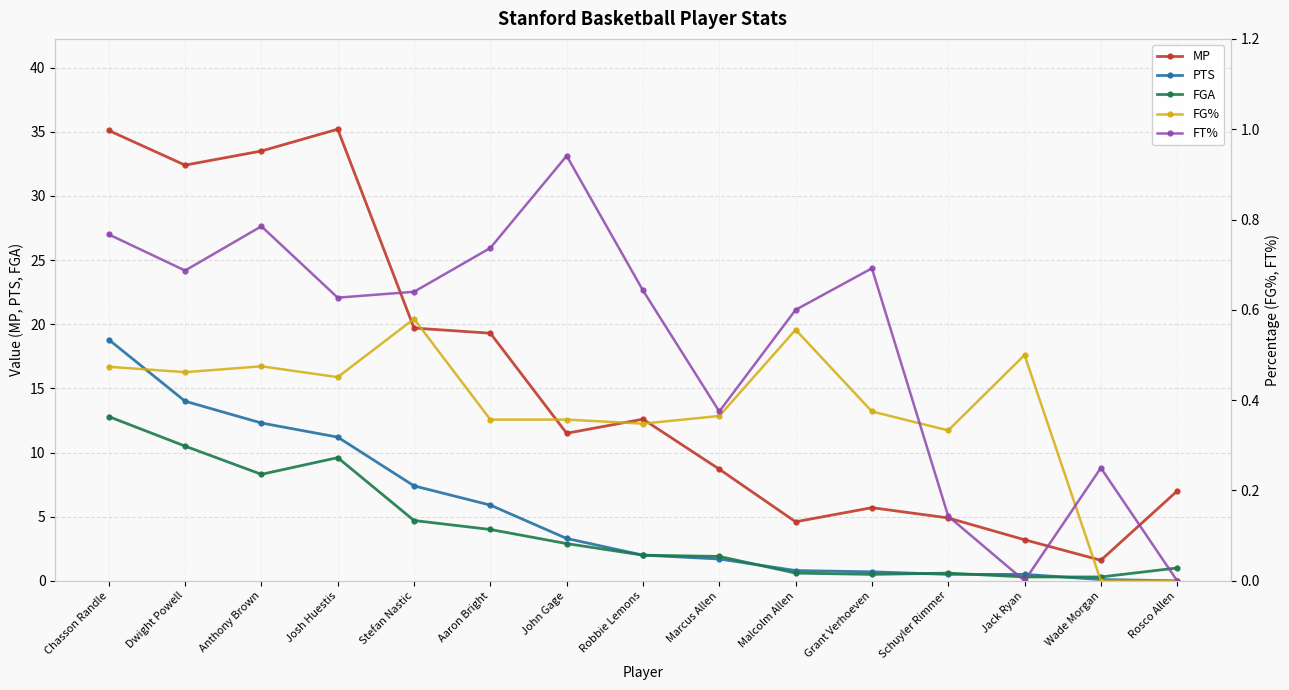

True or false: PTS and MP intersect in this chart.

False